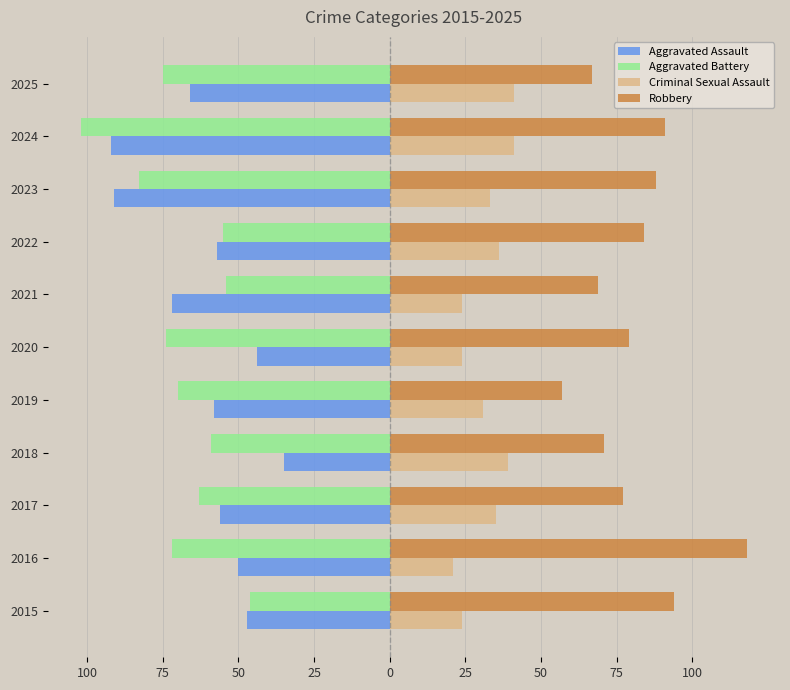

What are all the series names shown in the legend?

Aggravated Assault, Aggravated Battery, Criminal Sexual Assault, Robbery